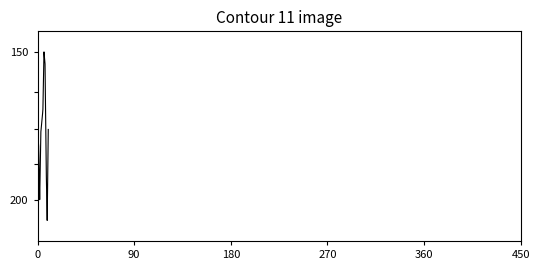

Is this an area chart (filled region under the line)?

No